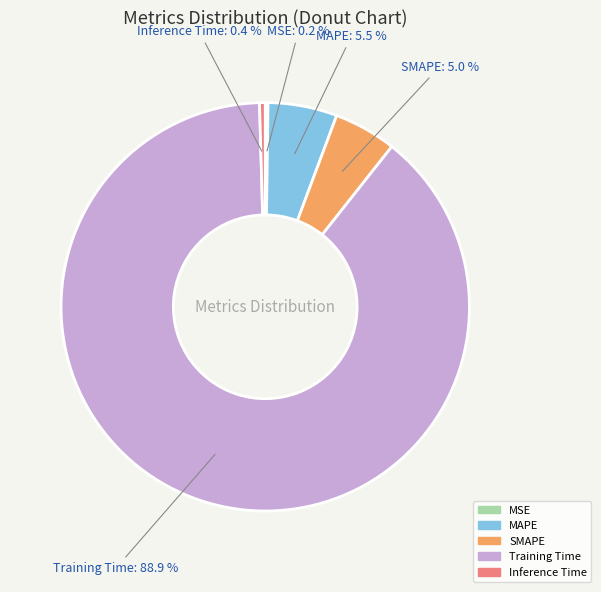

What percentage is the SMAPE slice, to the nearest percent?

5%